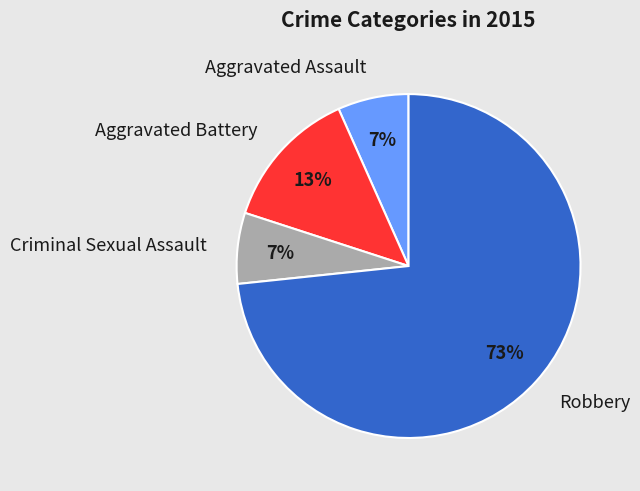

Count the number of slices in the pie.

4